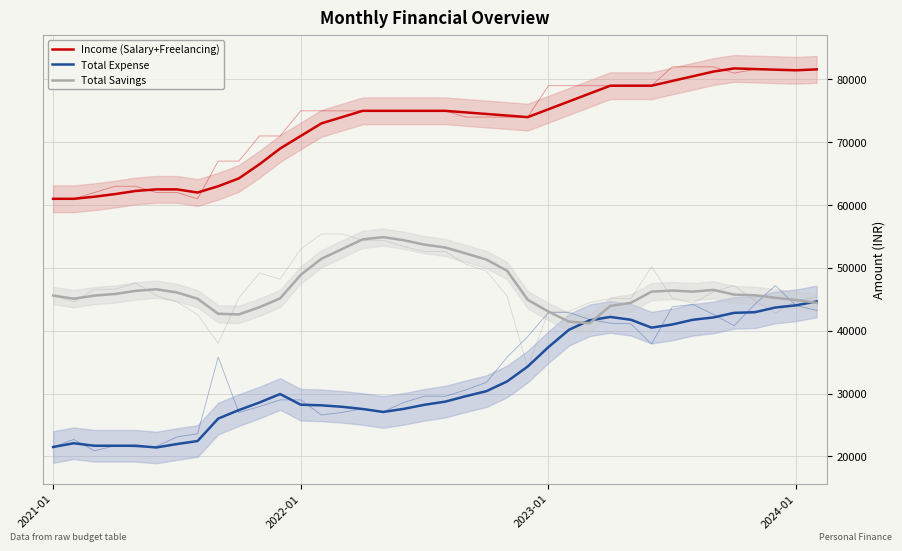

Reading left to right, list all the values displayed in this chart.

Income (Salary+Freelancing): 61000.0	61000.0	61333.3	61750.0	62250.0	62500.0	62500.0	62000.0	63000.0	64250.0	66500.0	69000.0	71000.0	73000.0	74000.0	75000.0	75000.0	75000.0	75000.0	75000.0	74750.0	74500.0	74250.0	74000.0	75250.0	76500.0	77750.0	79000.0	79000.0	79000.0	79750.0	80500.0	81250.0	81750.0	81650.0	81550.0	81450.0	81600.0
Total Expense: 21500.0	22100.0	21700.0	21700.0	21700.0	21425.0	21975.0	22450.0	26025.0	27375.0	28583.2	29933.2	28233.2	28133.2	27900.0	27550.0	27075.0	27575.0	28225.0	28717.5	29588.5	30388.5	31938.5	34312.0	37391.0	40166.0	41666.0	42200.0	41750.0	40497.5	40997.5	41747.5	42122.5	42850.0	42950.0	43700.0	44050.0	44662.5
Total Savings: 45600.0	45100.0	45600.0	45850.0	46350.0	46600.0	46100.0	45100.0	42700.0	42600.0	43750.0	45150.0	48900.0	51450.0	53000.0	54550.0	54900.0	54400.0	53700.0	53250.0	52300.0	51325.0	49550.0	44925.0	43050.0	41450.0	41200.0	43950.0	44450.0	46225.0	46400.0	46225.0	46500.0	45750.0	45650.0	45250.0	44900.0	44437.5